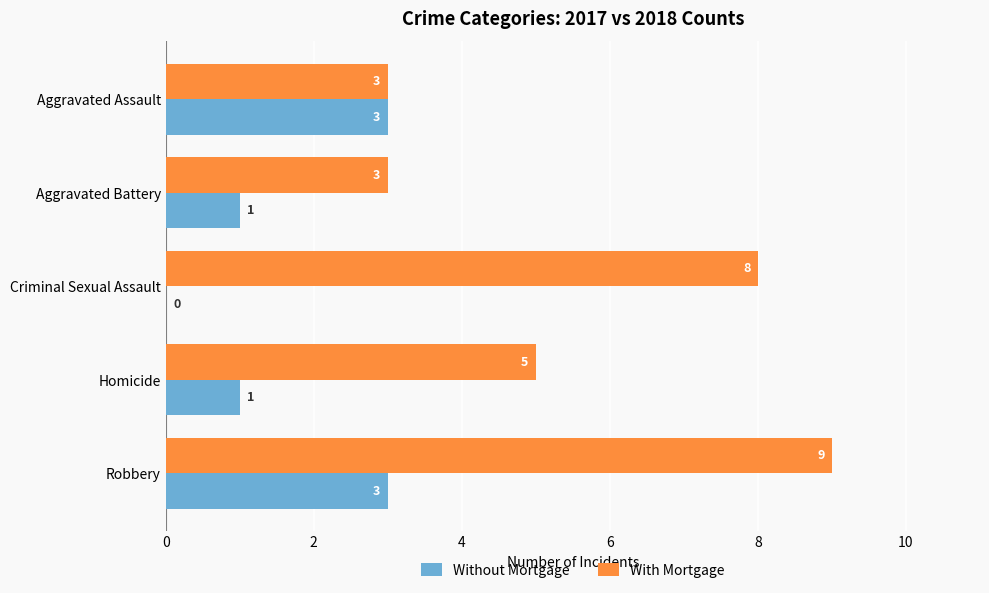

Is it true that With Mortgage equals 8 at Criminal Sexual Assault?

True